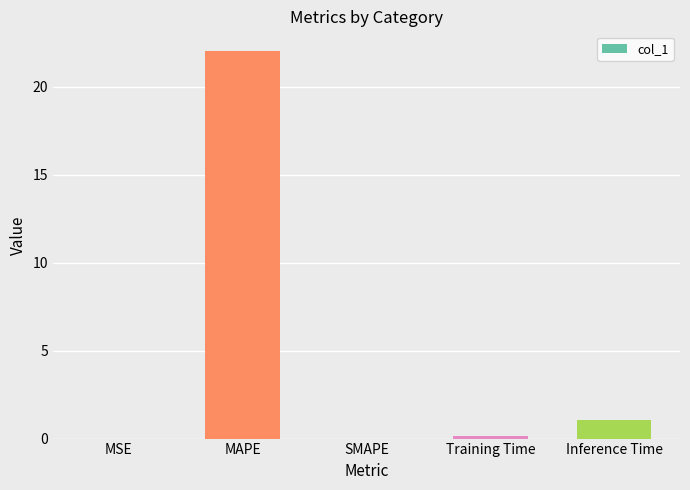

What is the sum of all values?

23.2